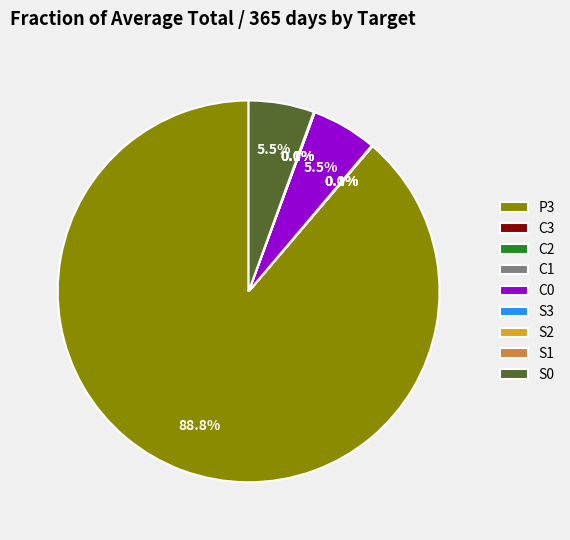

Which slice is the largest?

P3